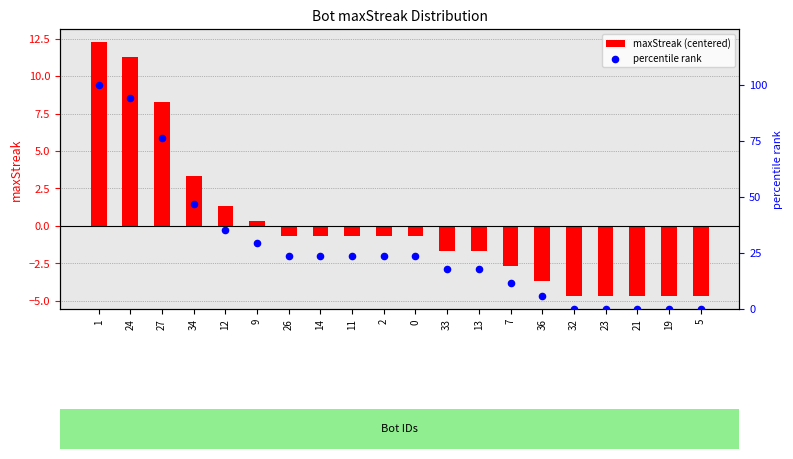

At how many categories does at least one series exceed 35?

5